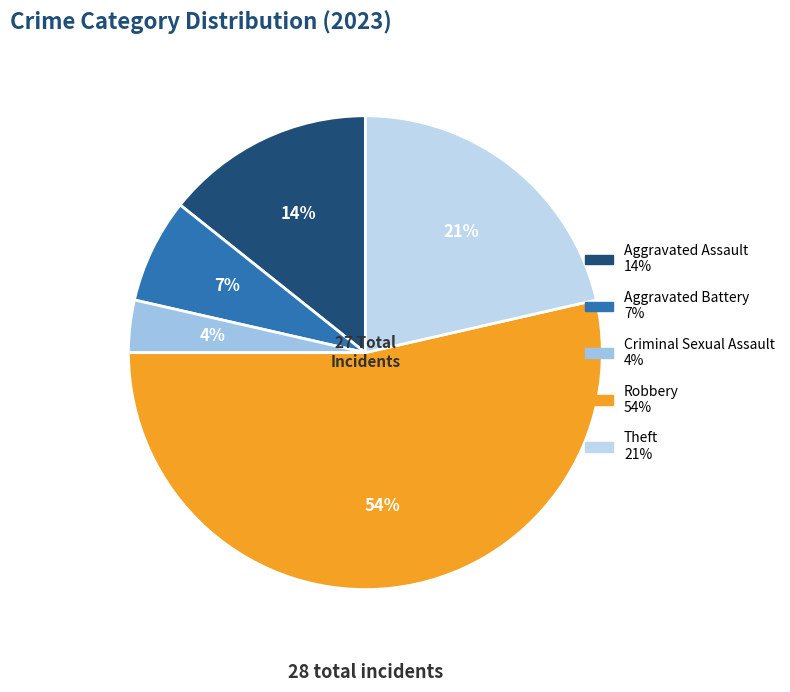

Which has a higher value, Robbery or Aggravated Battery?

Robbery